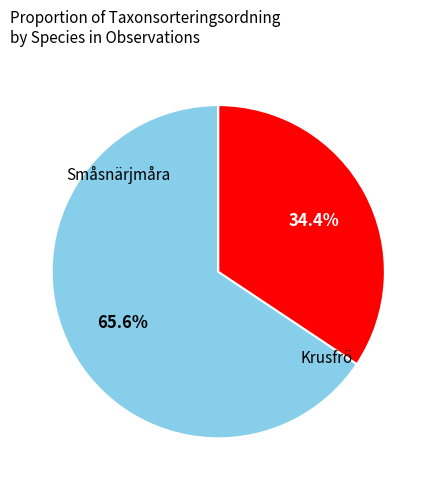

Is there any slice that represents more than half of the pie?

Yes